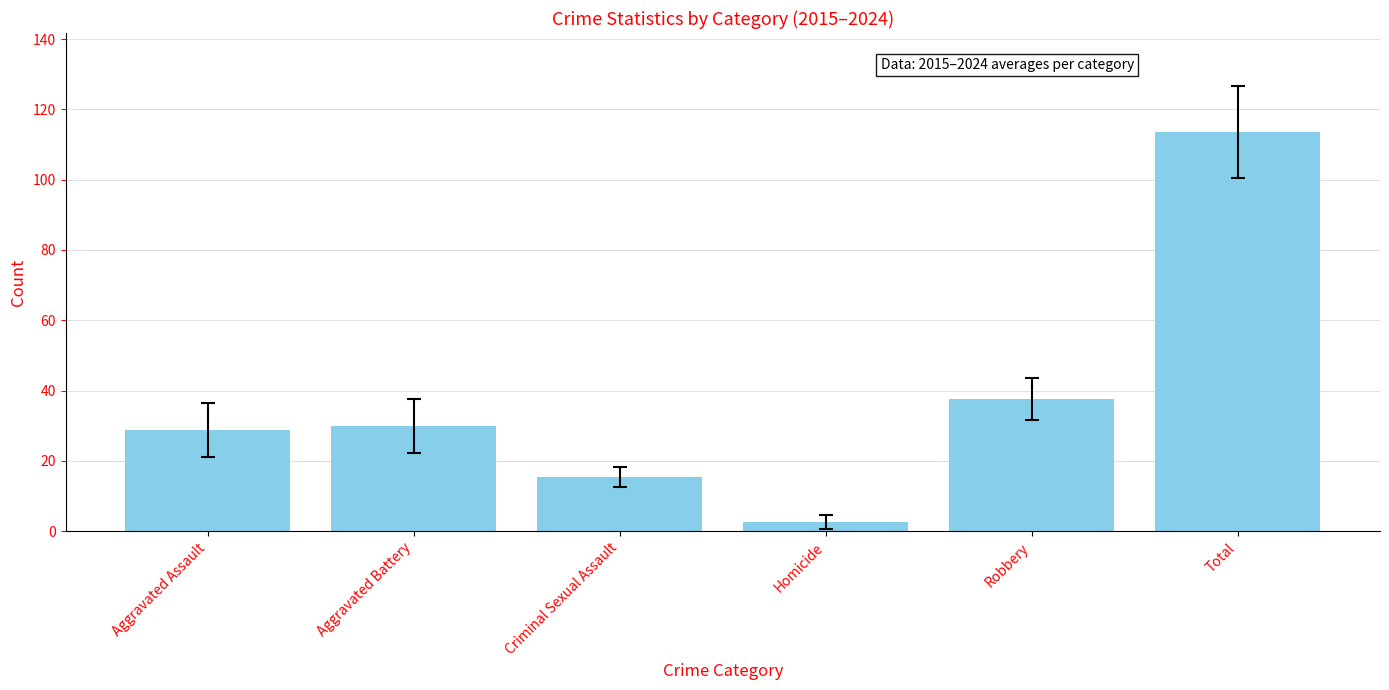

Reading left to right, transcribe all the data shown in this chart.

28.8	29.9	15.5	2.6	37.6	113.6